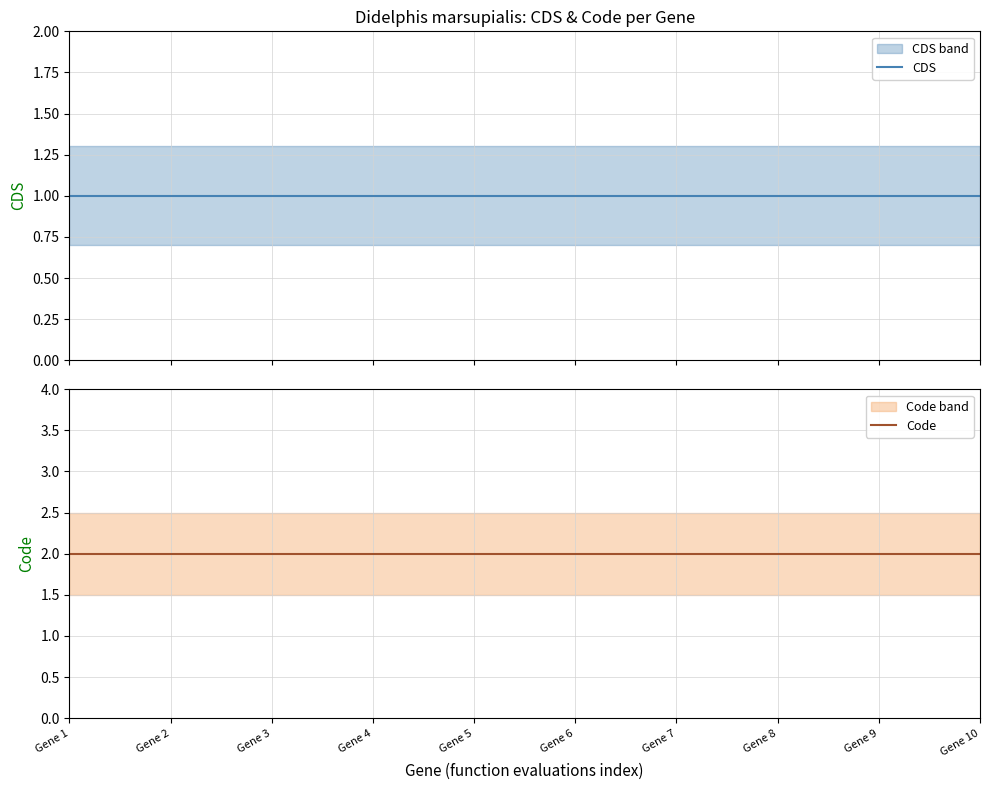

Which series has the largest total across all categories?

Code